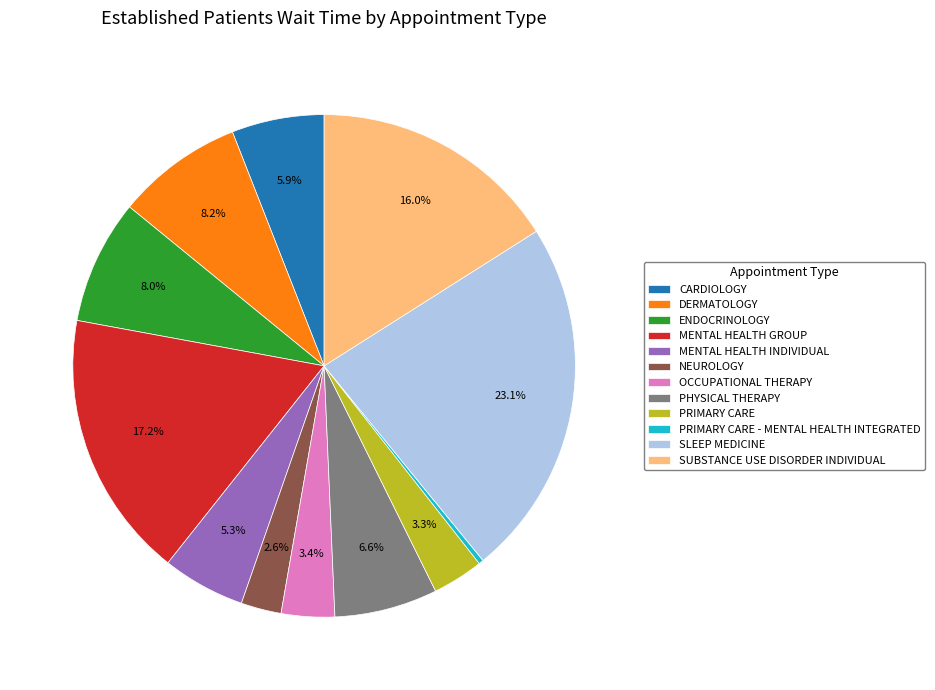

Which slice is the smallest?

PRIMARY CARE - MENTAL HEALTH INTEGRATED